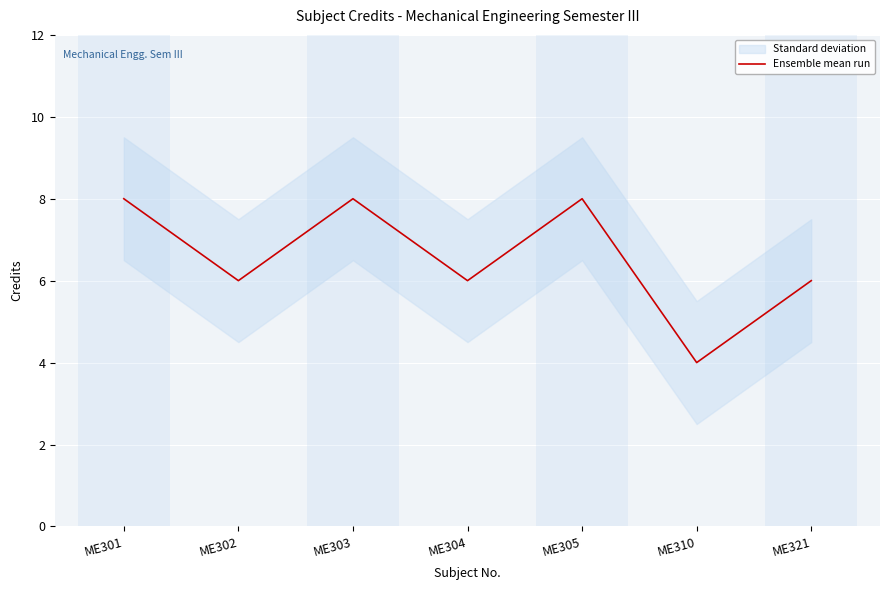

Between ME305 and ME302, which is larger?

ME305